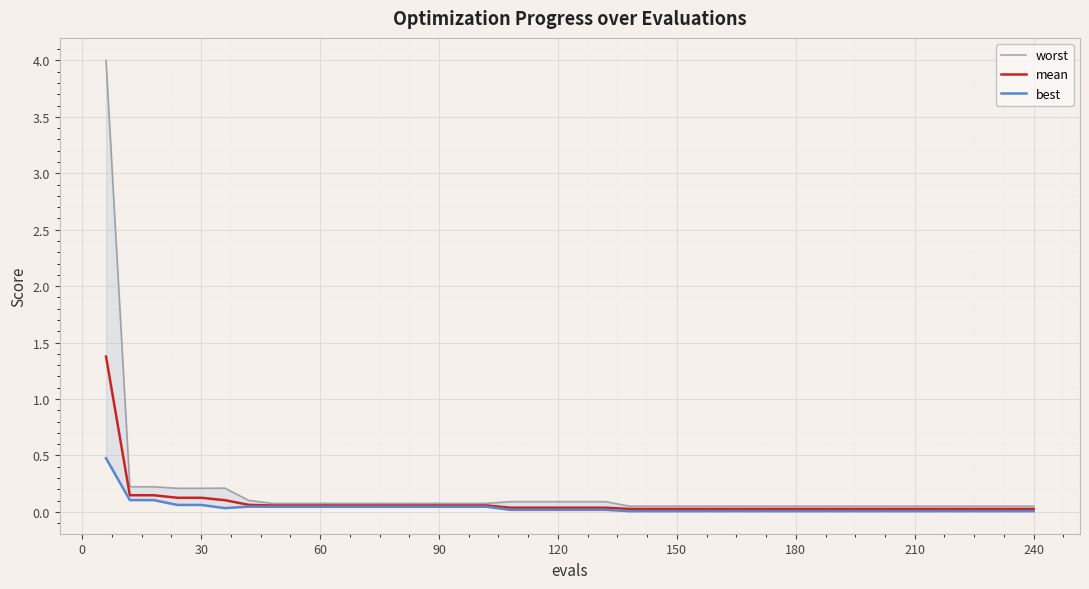

True or false: worst and mean cross at least once.

False